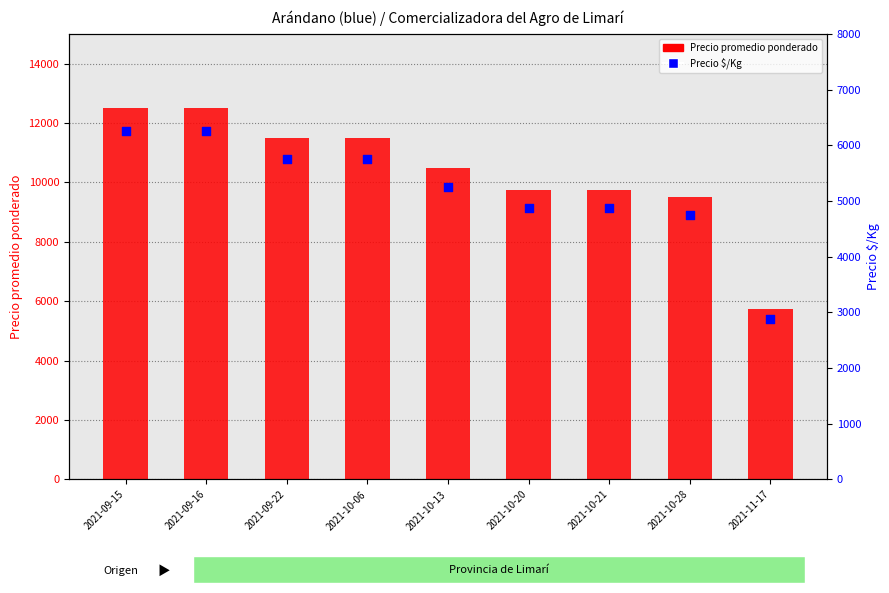

Which series has the largest total across all categories?

Precio promedio ponderado